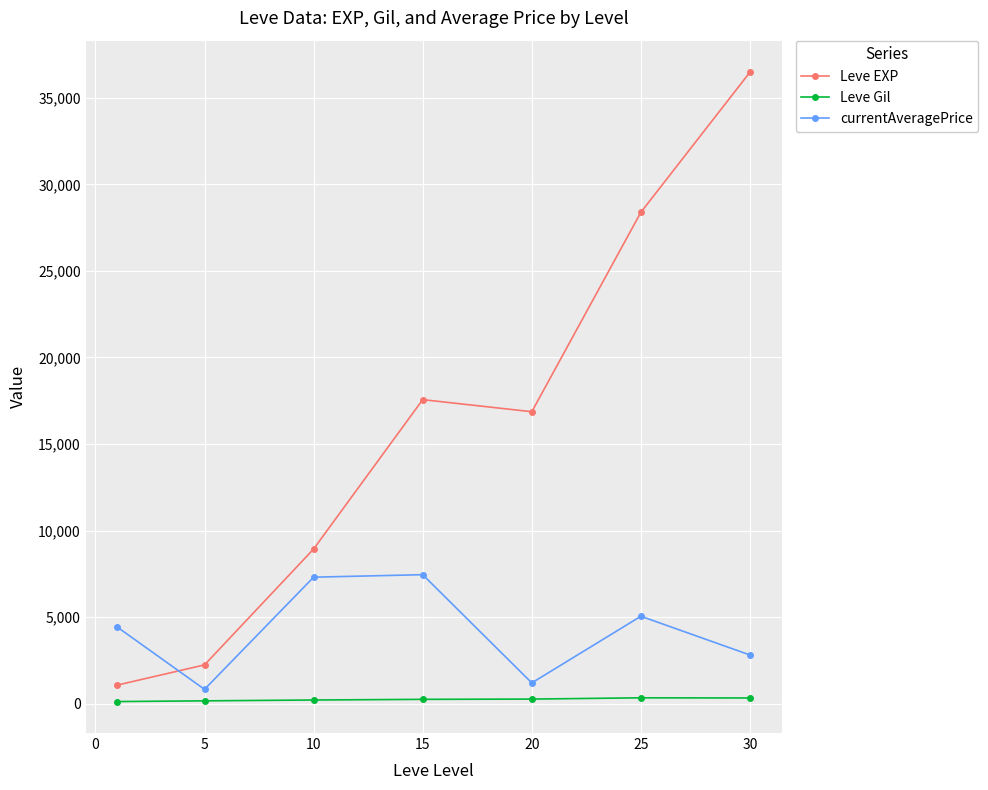

Which series has the widest spread of values?

Leve EXP